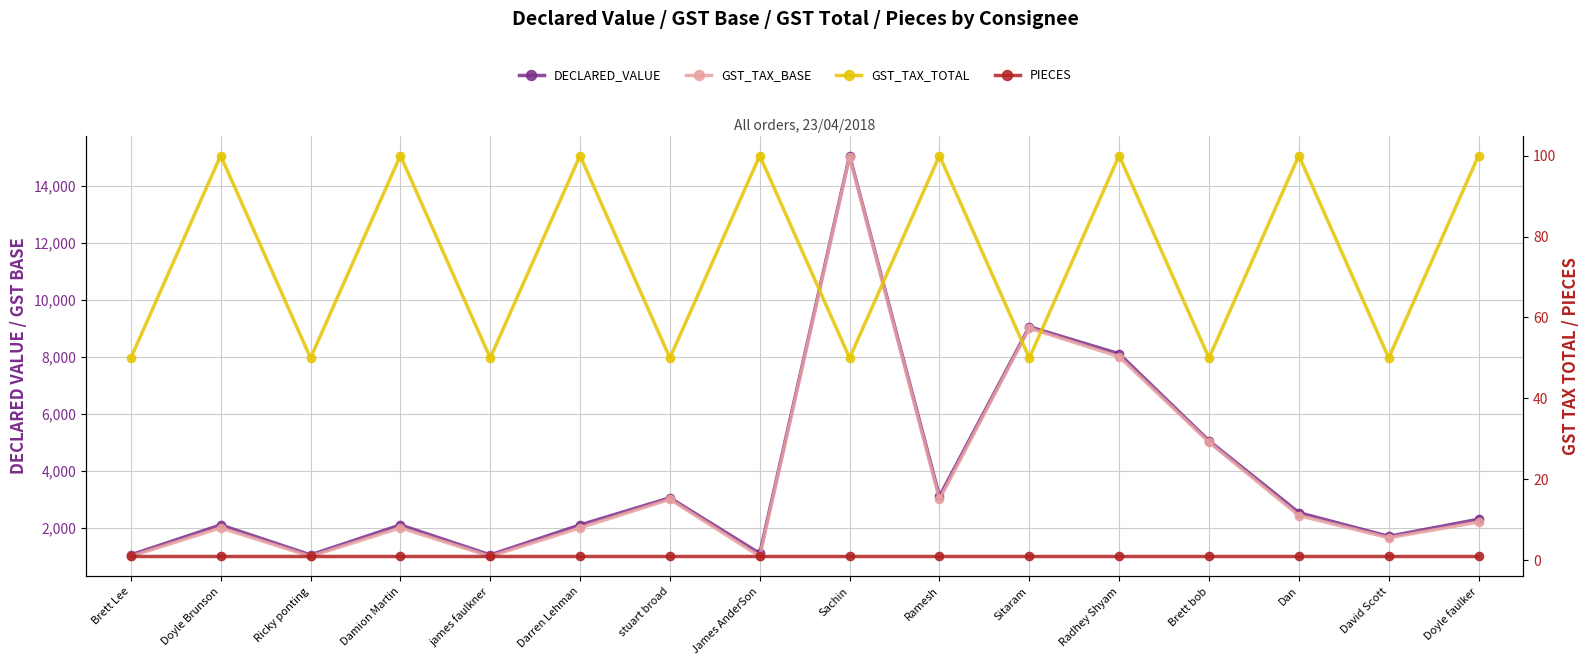

What is the label of the 12th point from the right?

james faulkner